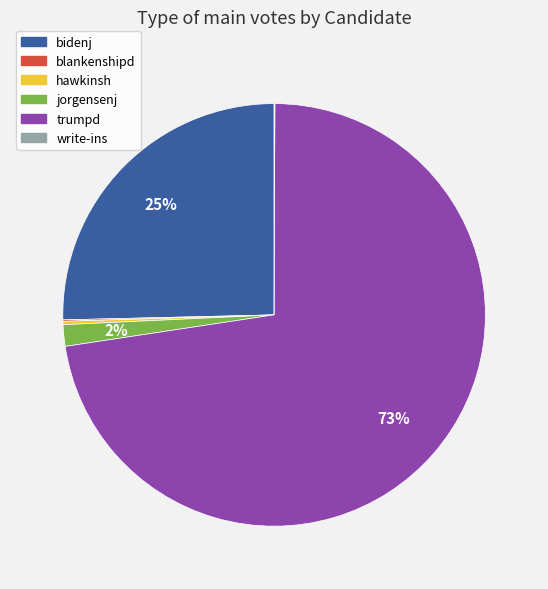

What percentage is the jorgensenj slice, to the nearest percent?

2%